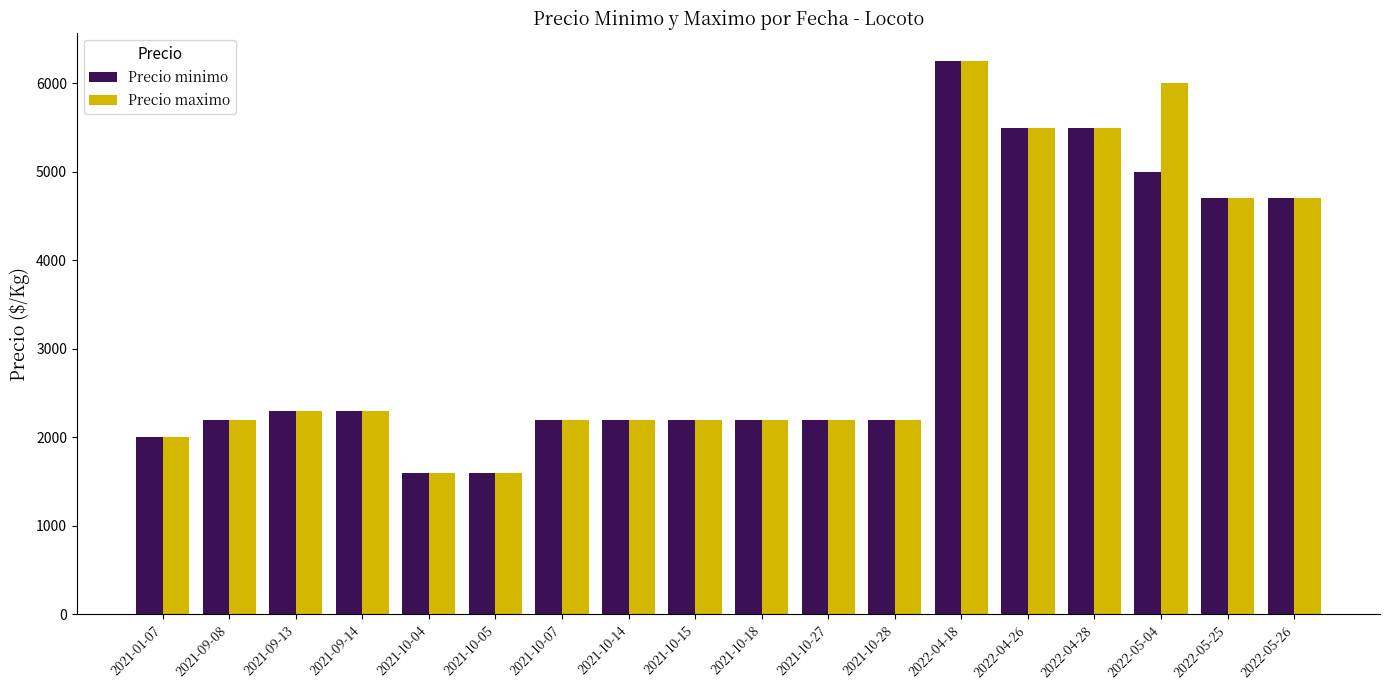

What is the difference between the second highest and second lowest values in the Precio minimo series?

3900